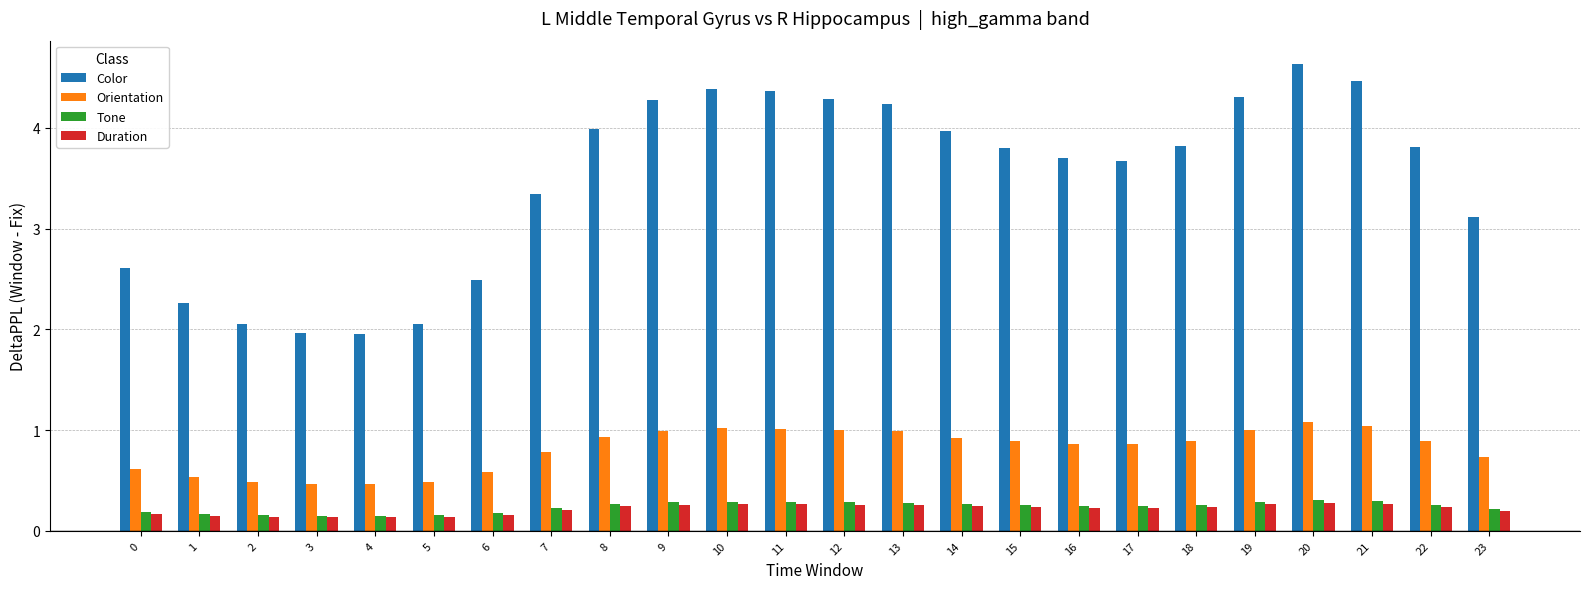

Between 0 and 6, which series saw the biggest shift?

Color